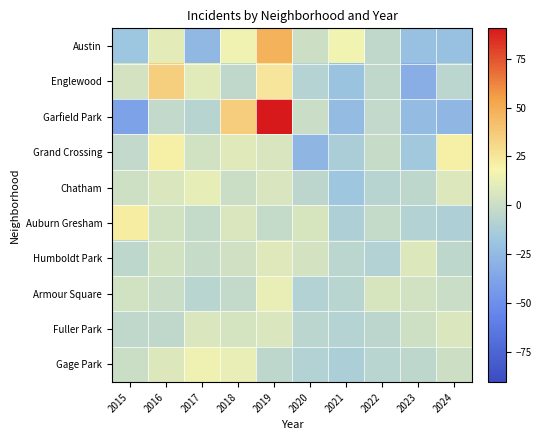

What is the total value across all series at 2019?

196.0